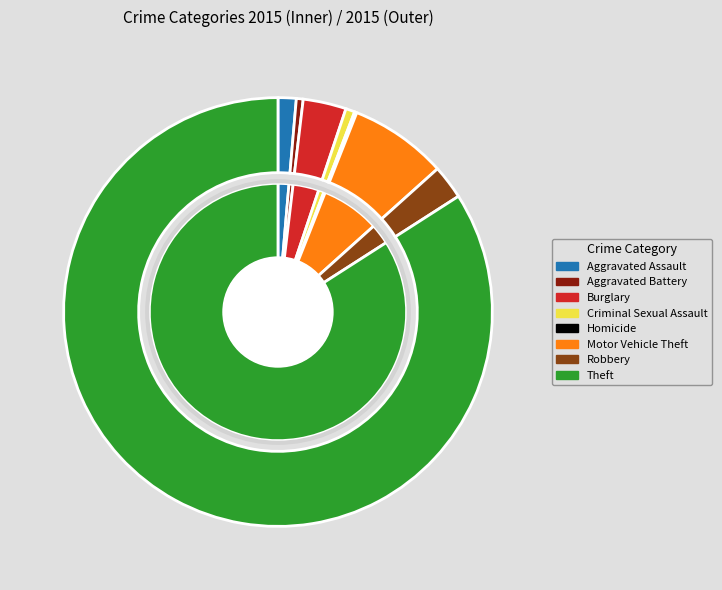

To the nearest percent, what portion does Theft represent?

84%